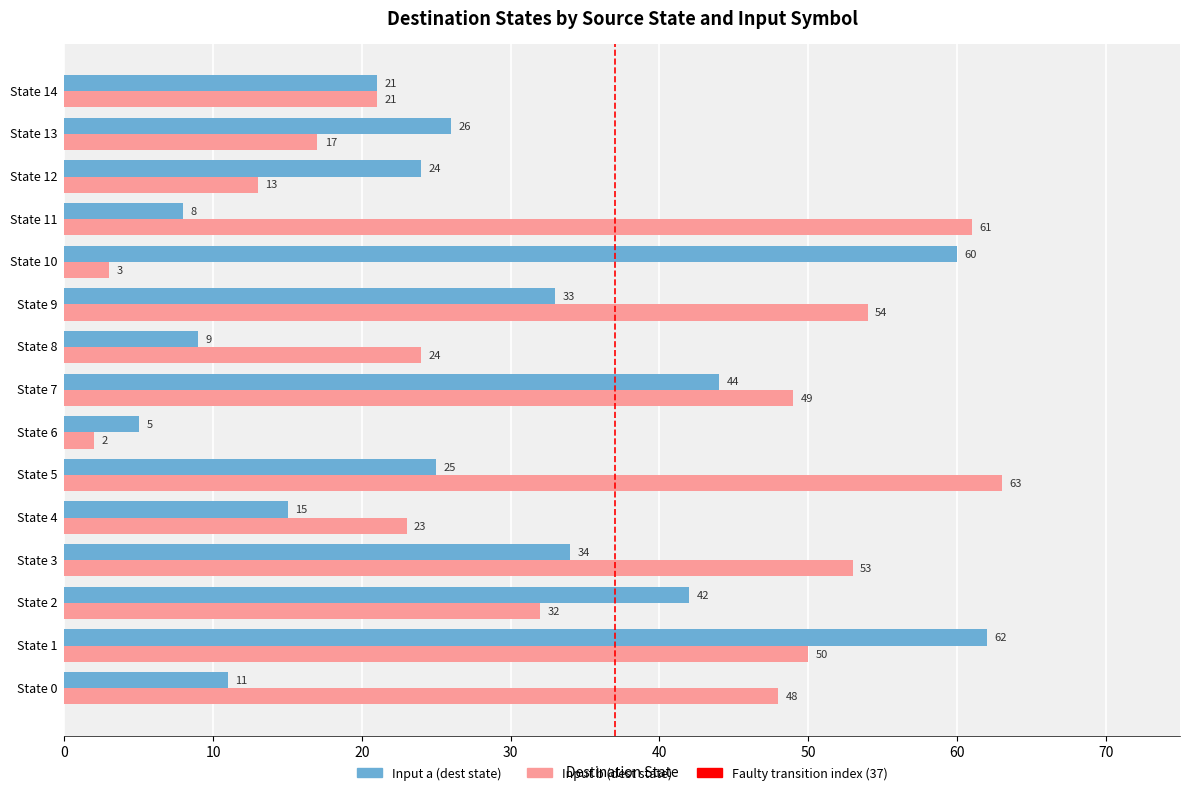

What is the approximate value of Input a (dest state) at State 1?

62